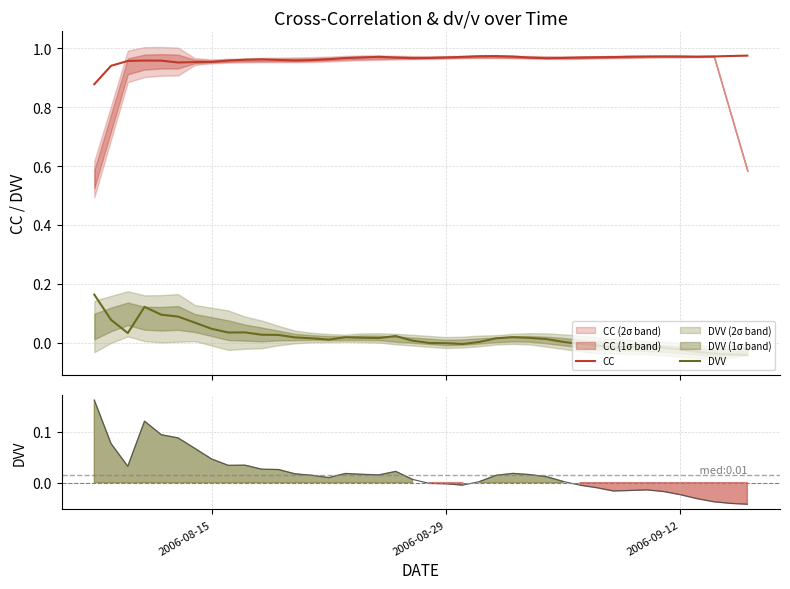

True or false: DVV has a value of 0.0 at 16.

False